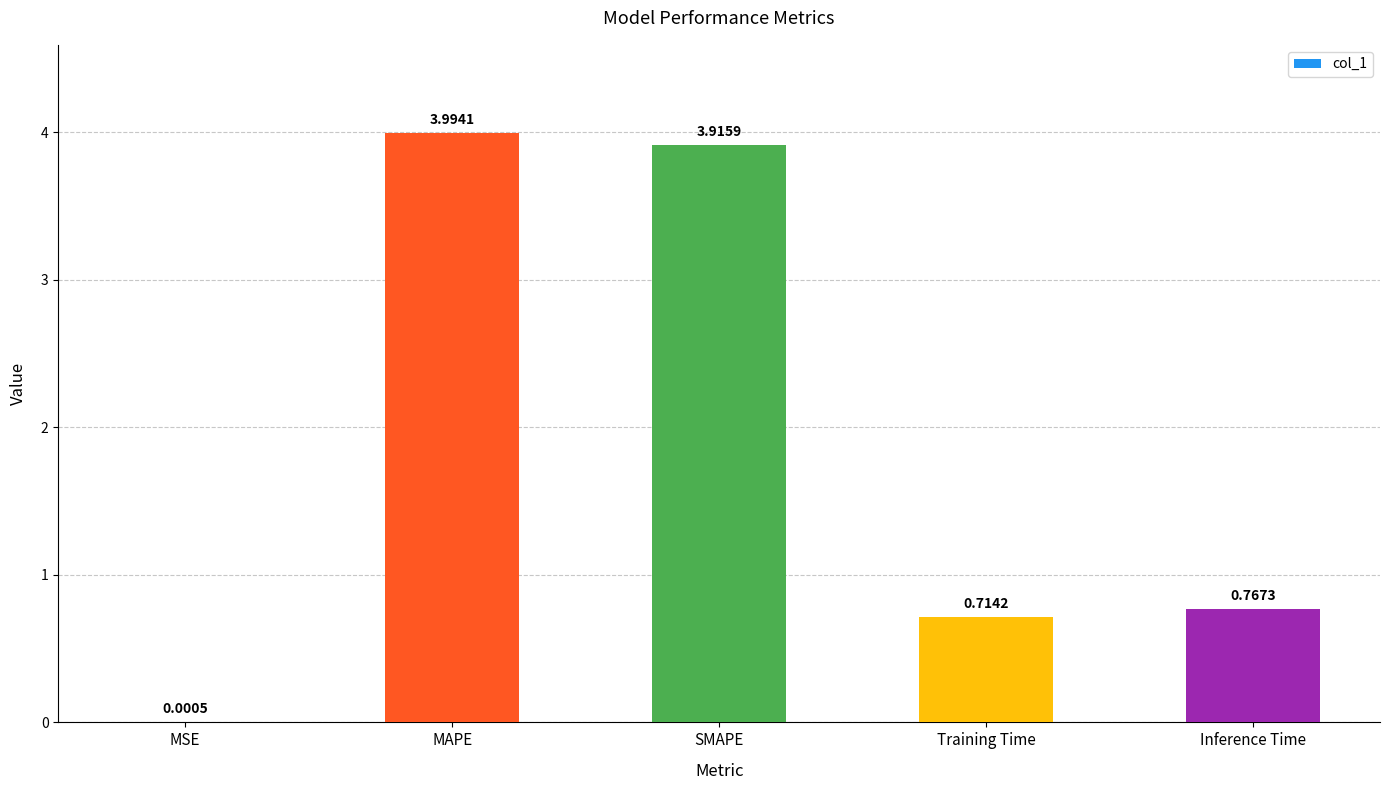

Where is the data nearest to the value 1?

Inference Time